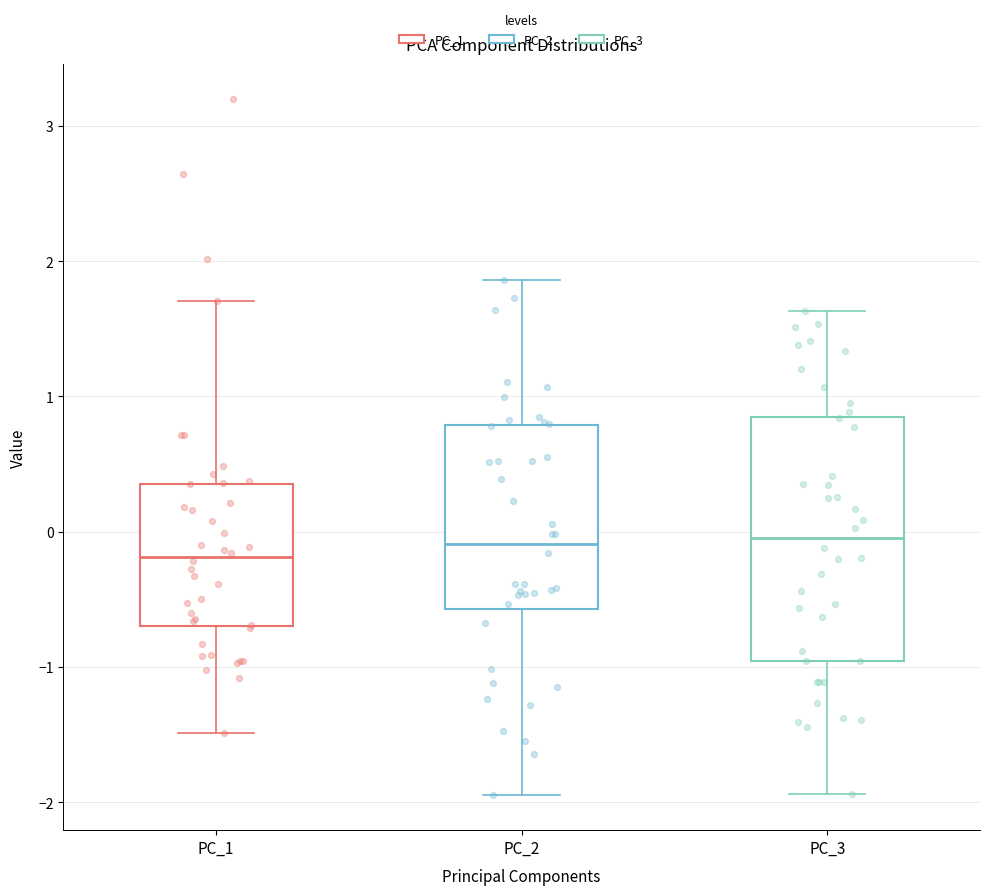

Where does the median line of the box for PC_2 sit on the y-axis? The values are not printed on the chart, so give them approximately, as read against the axis.

-0.1